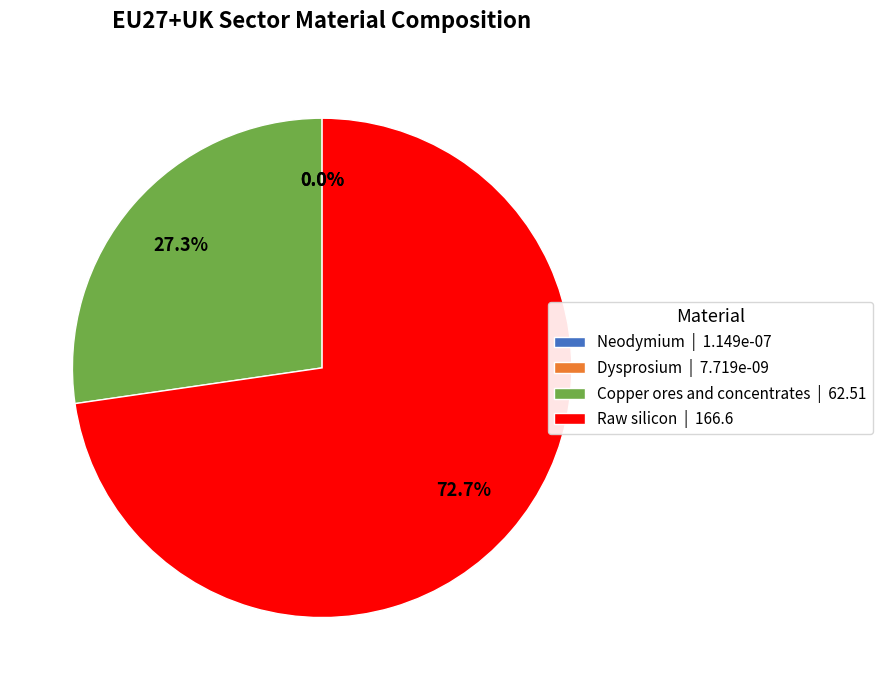

Which category has the smallest portion of the pie?

Dysprosium